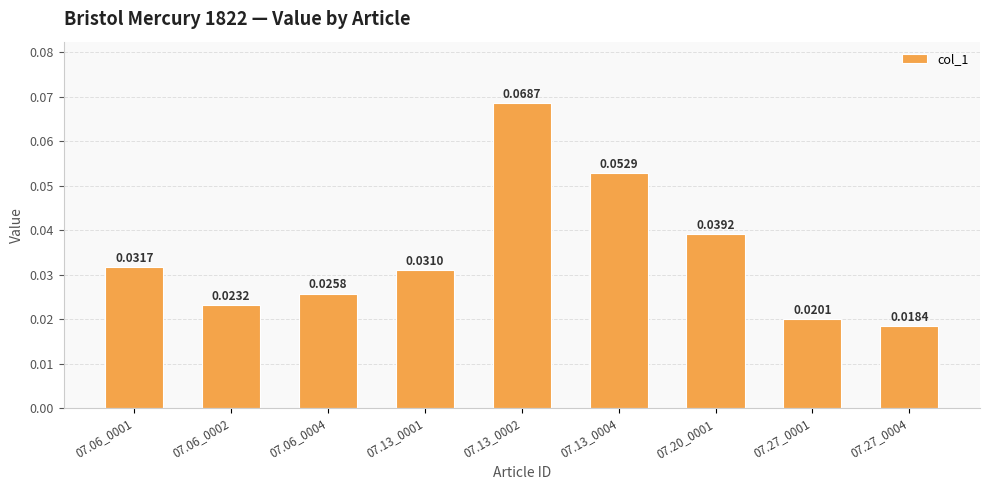

Rank the categories by value from highest to lowest.

07.13_0002, 07.13_0004, 07.20_0001, 07.06_0001, 07.13_0001, 07.06_0004, 07.06_0002, 07.27_0001, 07.27_0004